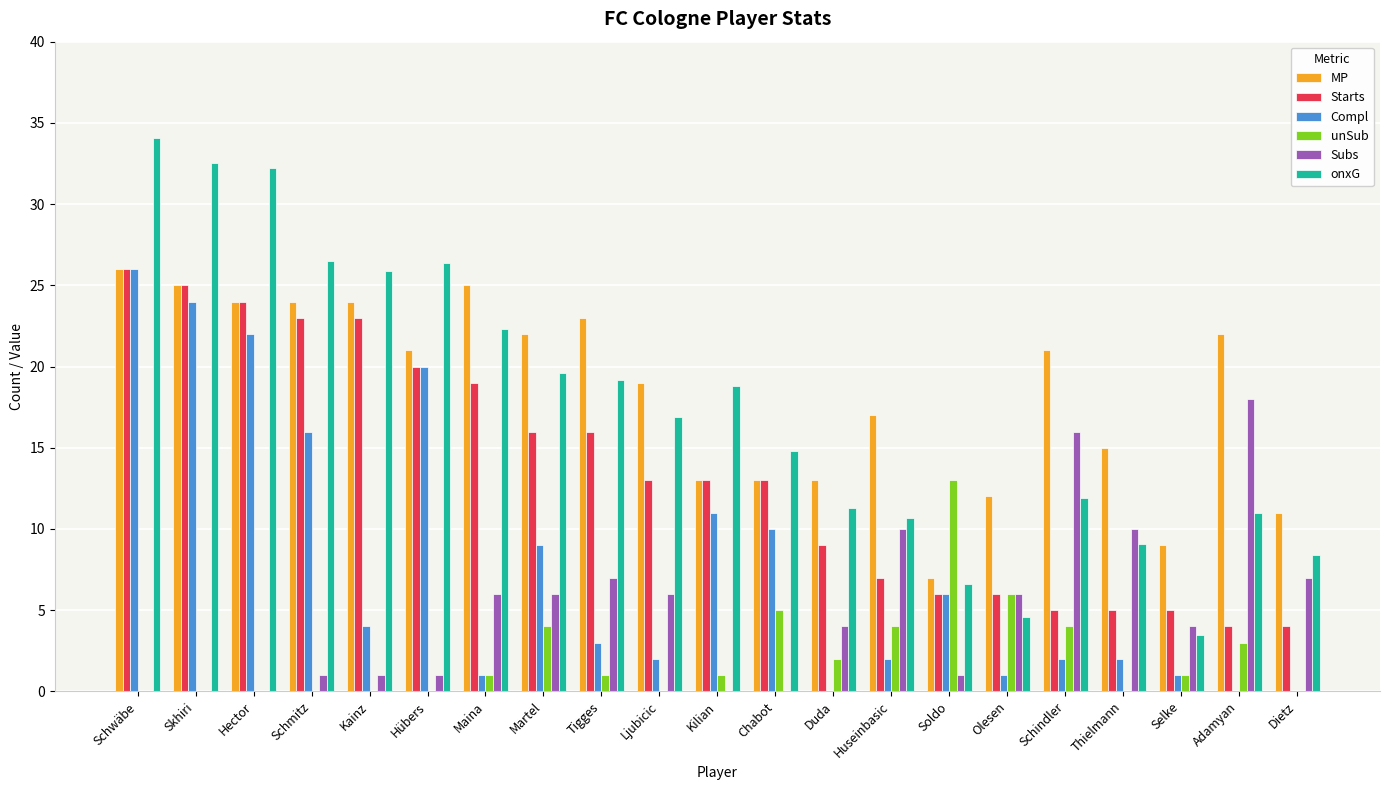

What is the highest value of the Subs series?

18.0